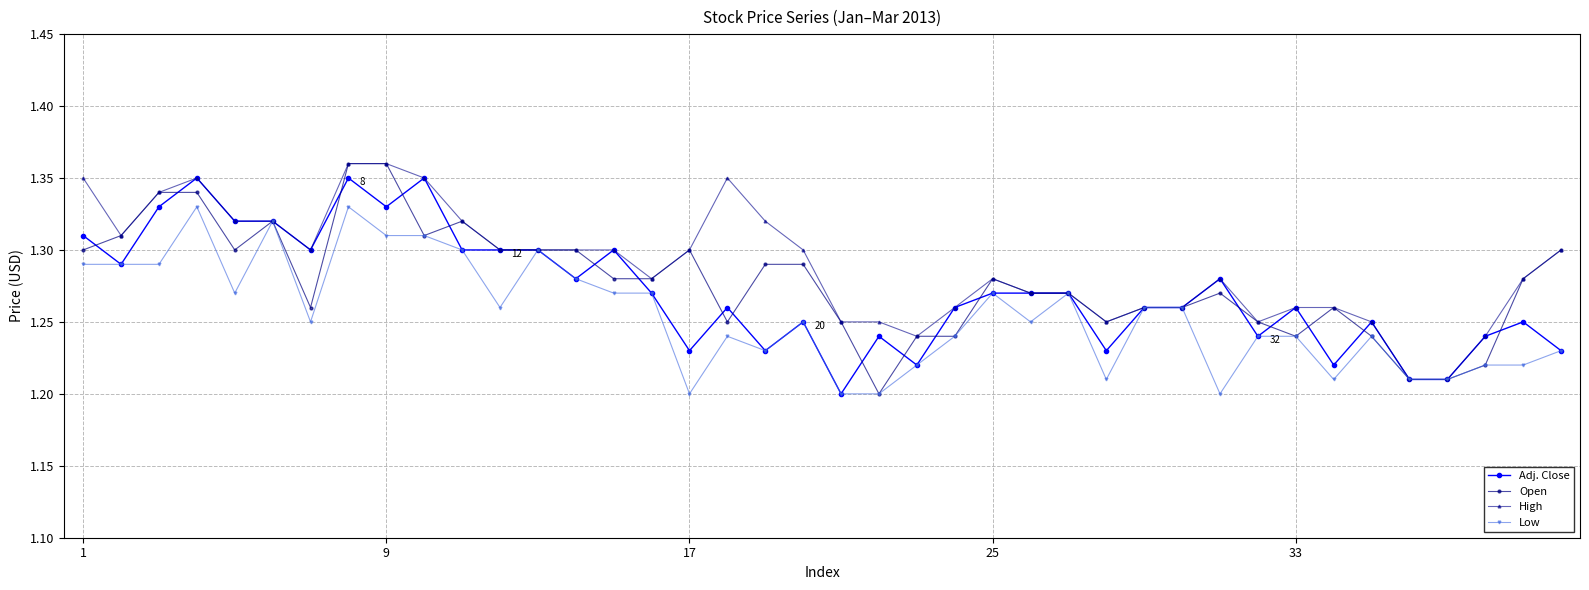

Count the Adj. Close values in the range 1 to 2.

40